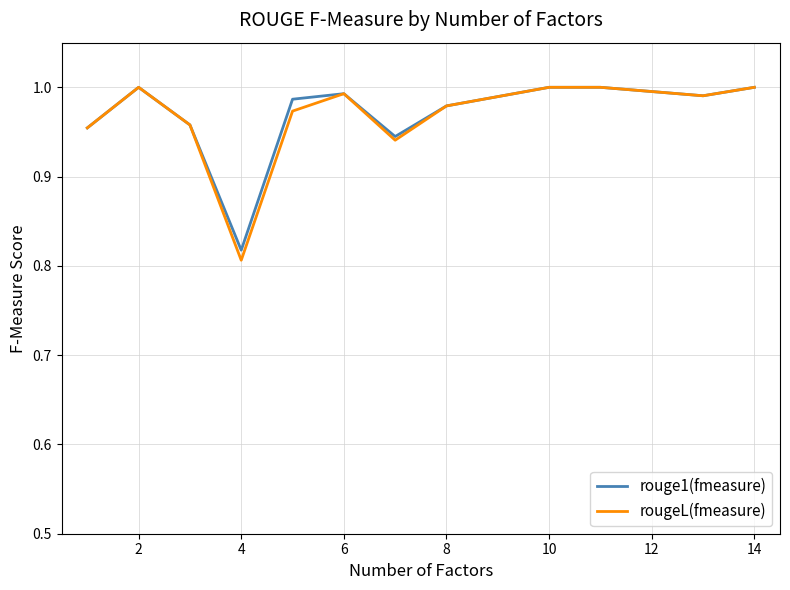

Which series has the widest spread of values?

rougeL(fmeasure)